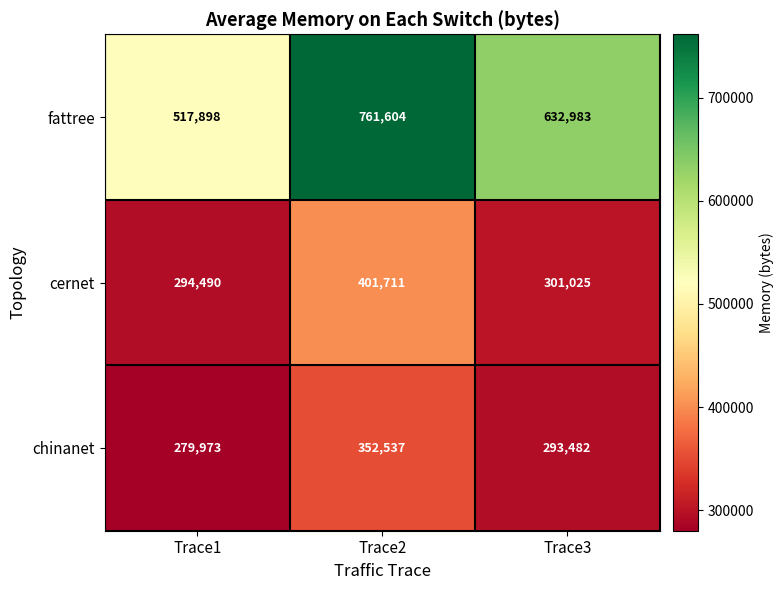

Which series has the largest range (max minus min)?

fattree